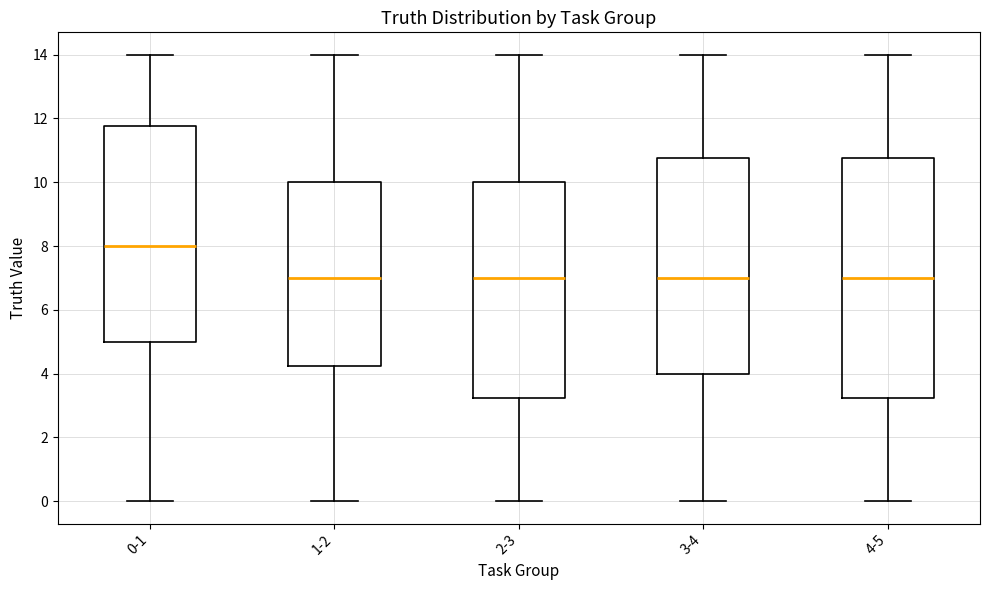

Which box is the tallest, from its lower edge to its upper edge?

4-5